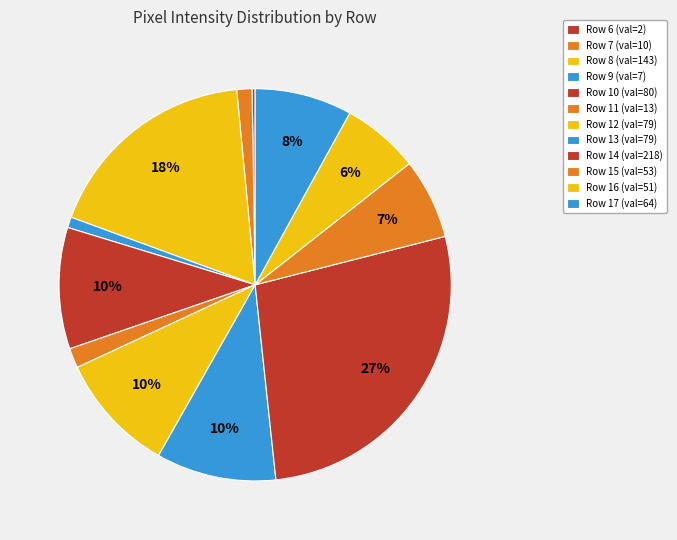

Which category has the biggest portion of the pie?

Row 14